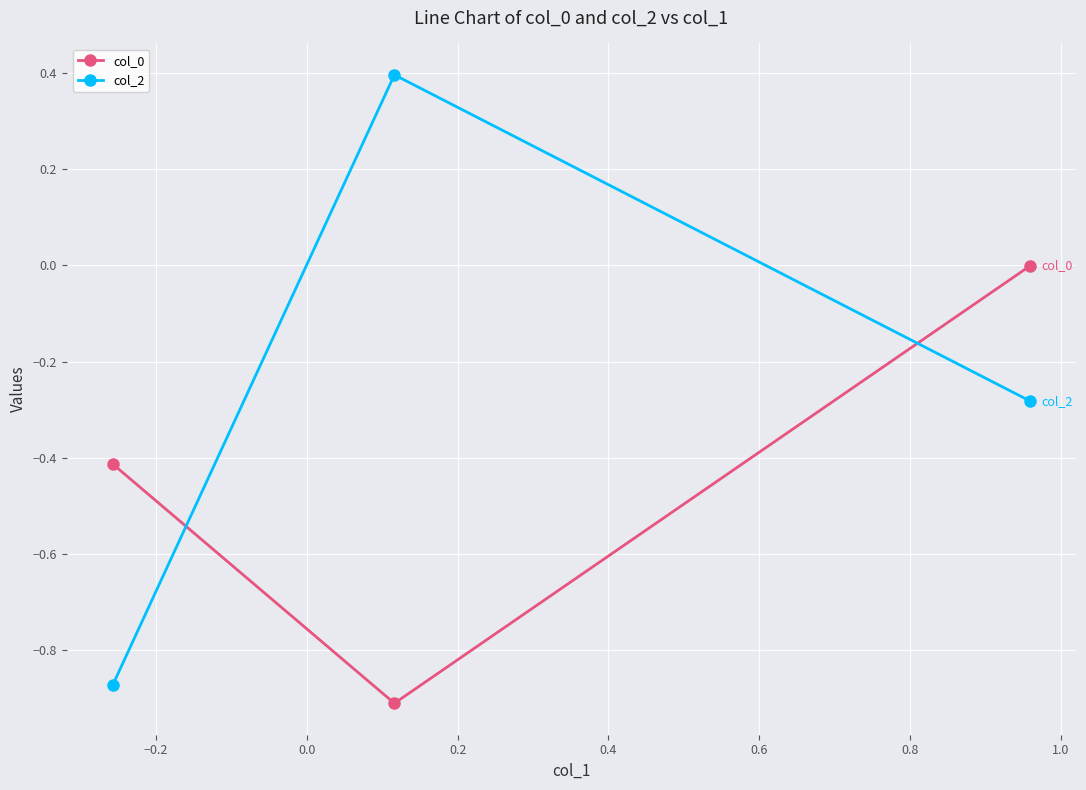

How many negative values does the col_2 series have?

2